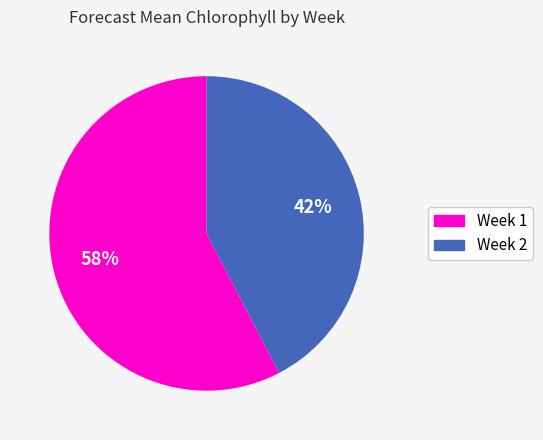

Between Week 1 and Week 2, which is larger?

Week 1